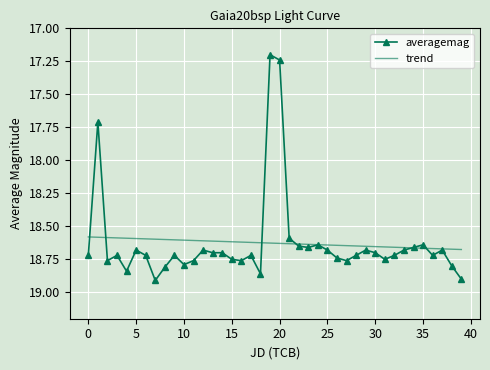

Rank the series by their maximum value, from lowest to highest.

trend, averagemag